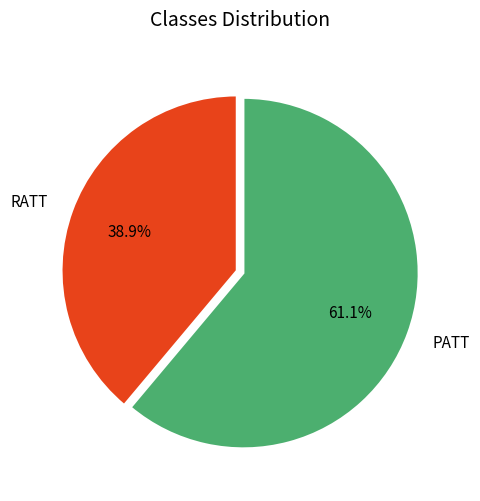

Which has a higher value, RATT or PATT?

PATT